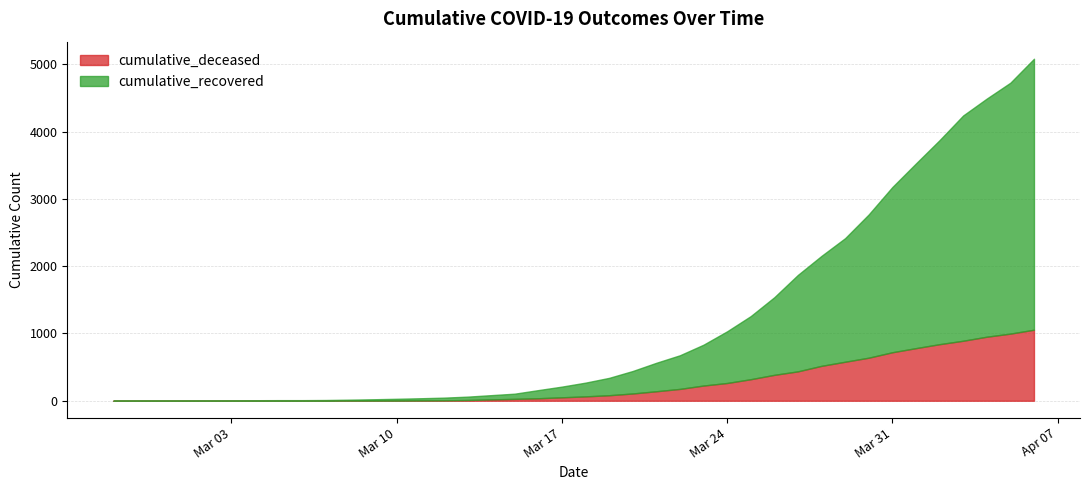

Reading left to right, extract all data points from this chart.

cumulative_recovered: 2020-02-27=3	2020-02-28=4	2020-02-29=4	2020-03-01=4	2020-03-02=5	2020-03-03=6	2020-03-04=8	2020-03-05=9	2020-03-06=9	2020-03-07=10	2020-03-08=14	2020-03-09=20	2020-03-10=27	2020-03-11=33	2020-03-12=40	2020-03-13=50	2020-03-14=63	2020-03-15=77	2020-03-16=121	2020-03-17=159	2020-03-18=204	2020-03-19=258	2020-03-20=334	2020-03-21=423	2020-03-22=500	2020-03-23=607	2020-03-24=768	2020-03-25=938	2020-03-26=1154	2020-03-27=1434	2020-03-28=1635	2020-03-29=1837	2020-03-30=2130	2020-03-31=2456	2020-04-01=2746	2020-04-02=3033	2020-04-03=3349	2020-04-04=3540	2020-04-05=3730	2020-04-06=4028
cumulative_deceased: 2020-02-27=0	2020-02-28=0	2020-02-29=0	2020-03-01=0	2020-03-02=0	2020-03-03=0	2020-03-04=0	2020-03-05=0	2020-03-06=0	2020-03-07=1	2020-03-08=2	2020-03-09=2	2020-03-10=2	2020-03-11=4	2020-03-12=6	2020-03-13=11	2020-03-14=20	2020-03-15=28	2020-03-16=37	2020-03-17=51	2020-03-18=65	2020-03-19=82	2020-03-20=108	2020-03-21=141	2020-03-22=176	2020-03-23=226	2020-03-24=264	2020-03-25=320	2020-03-26=385	2020-03-27=437	2020-03-28=519	2020-03-29=580	2020-03-30=640	2020-03-31=721	2020-04-01=782	2020-04-02=841	2020-04-03=892	2020-04-04=952	2020-04-05=998	2020-04-06=1056